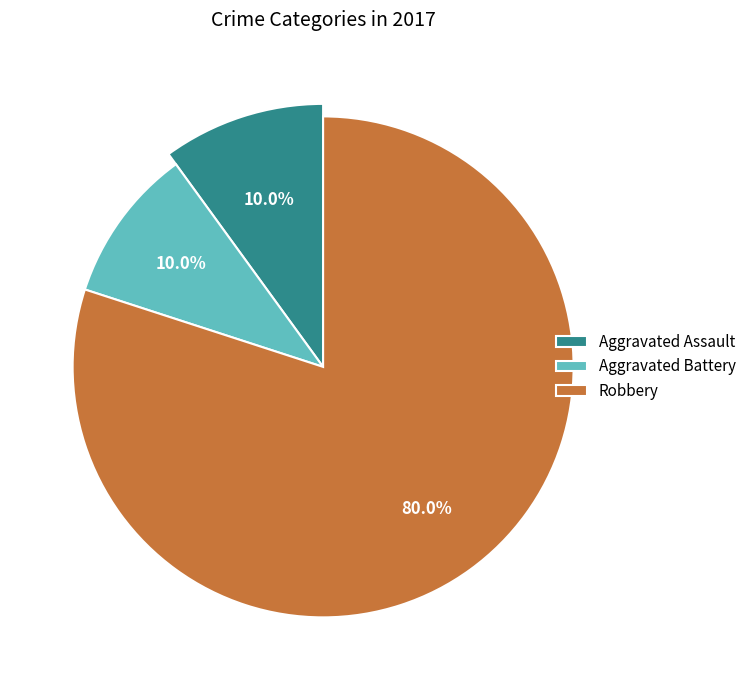

To the nearest percent, what is the difference between the Aggravated Assault and Robbery slice percentages?

70%